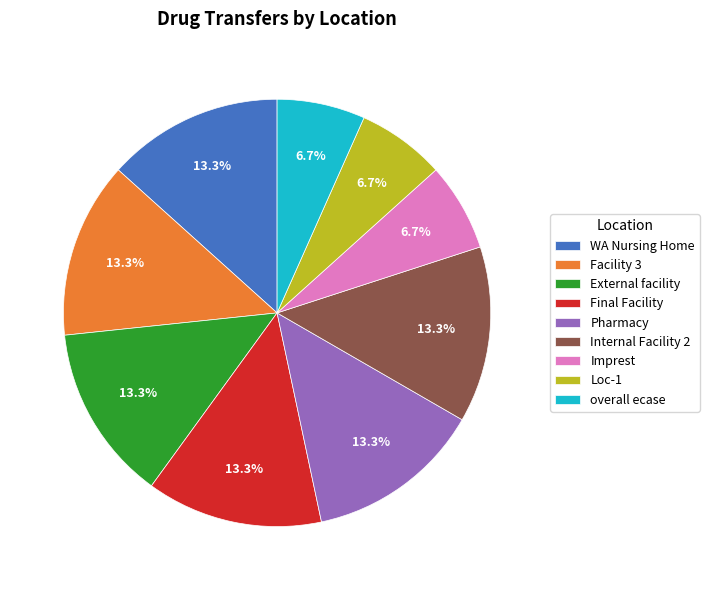

Is there any slice that represents more than half of the pie?

No